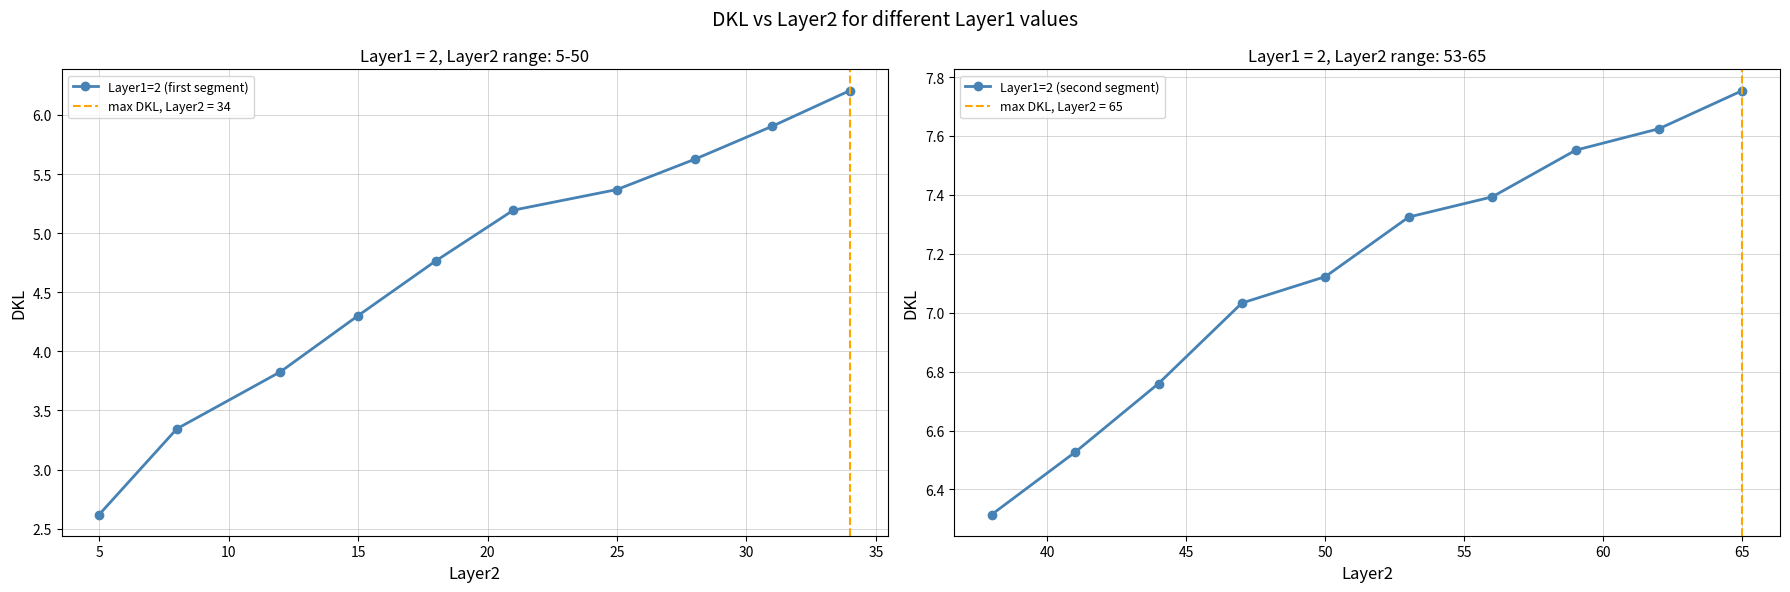

True or false: Layer1=2 (second segment) has more than 0 interior local peaks.

False